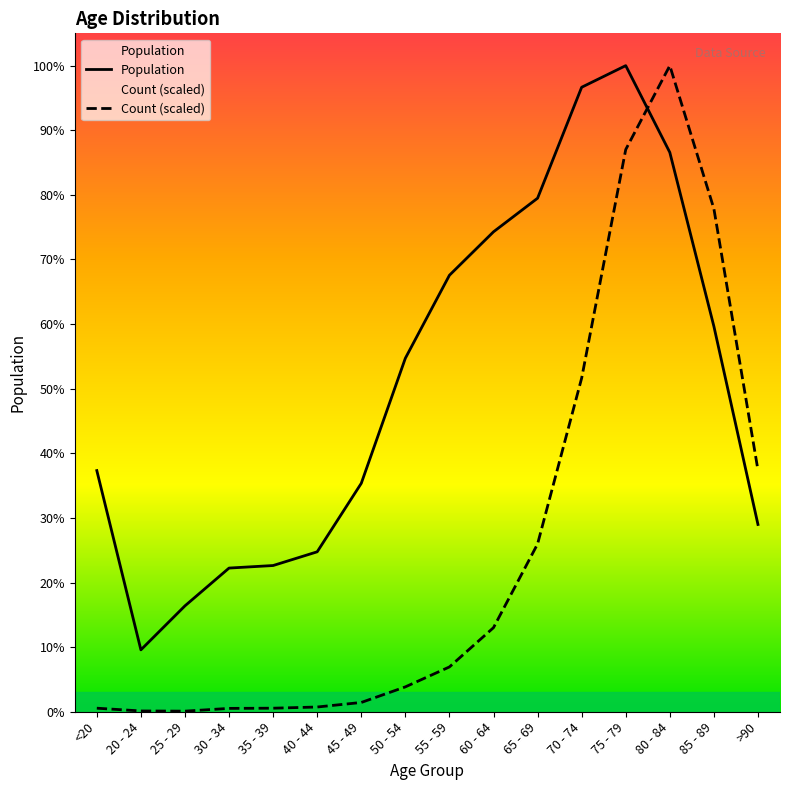

What are all the series names shown in the legend?

Population, Count (scaled)